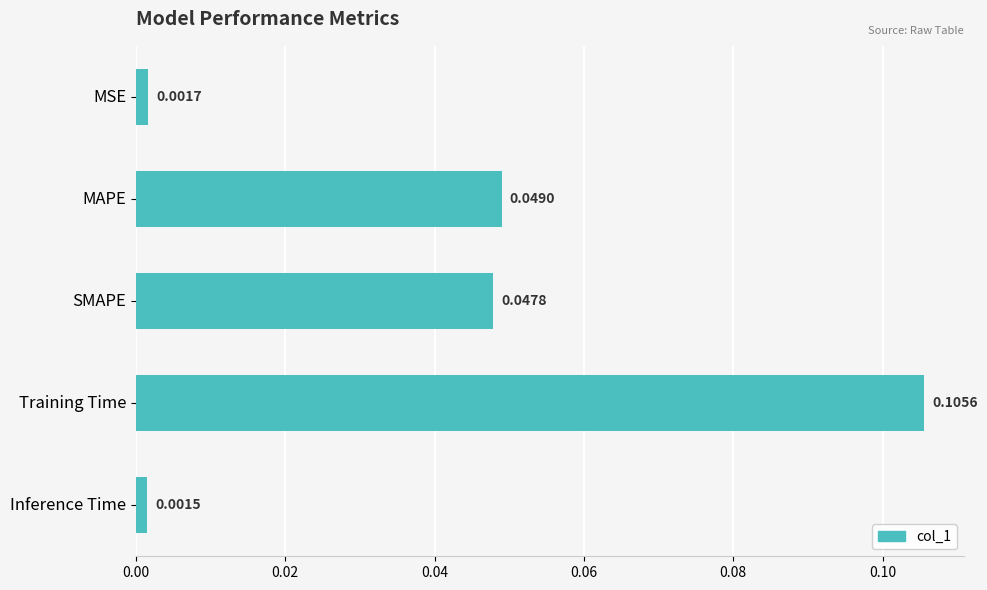

At which category does the chart reach its peak across all series?

Training Time